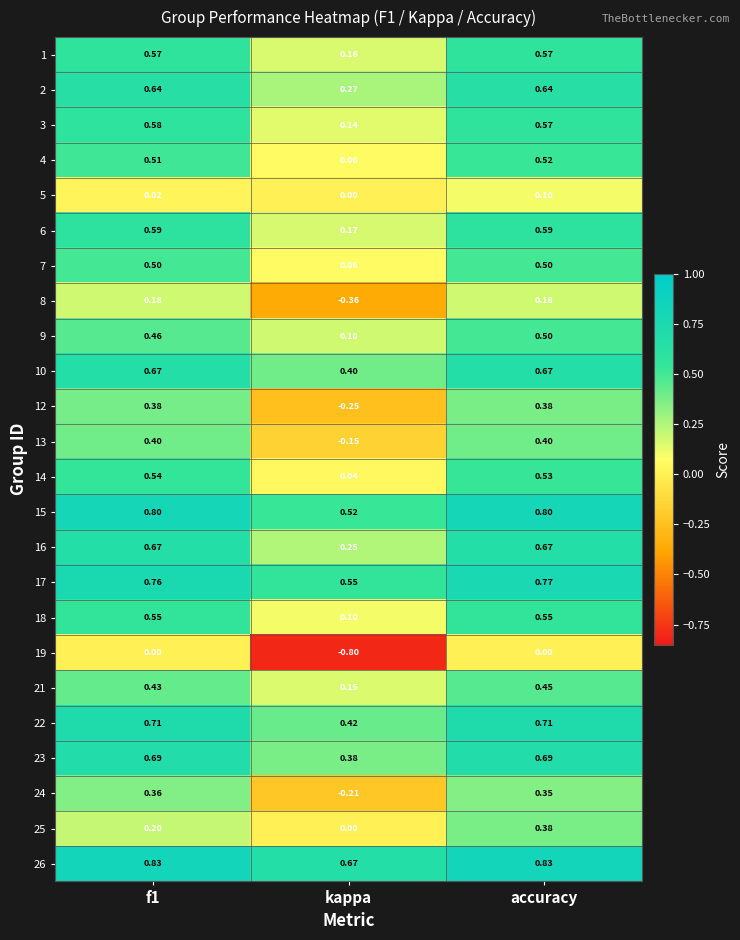

Where is 14 nearest to the value 0?

kappa